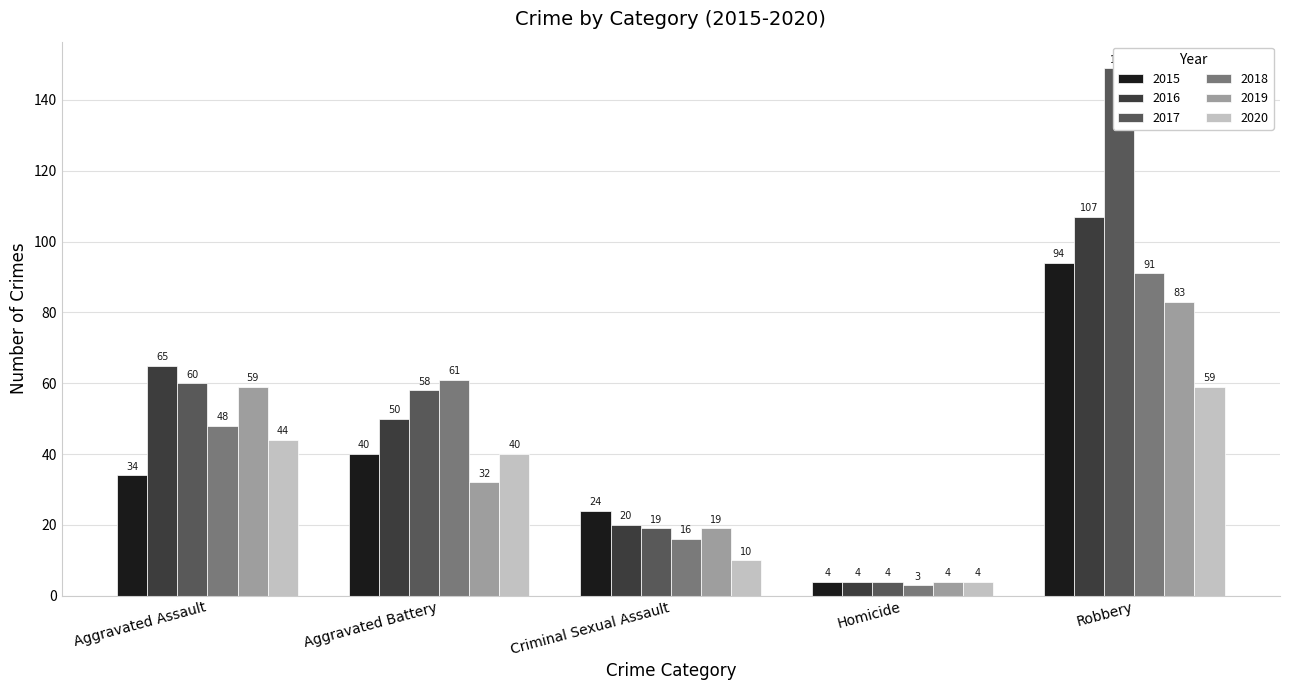

How many series are shown in this chart?

6